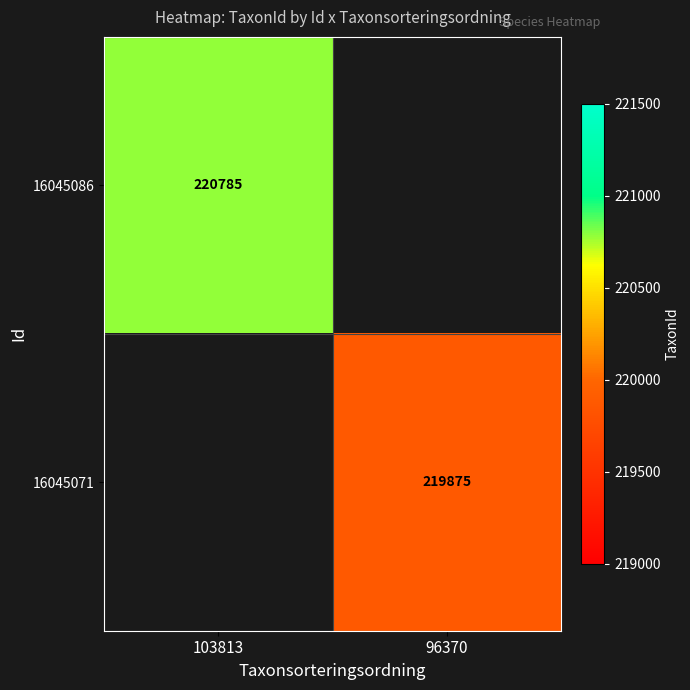

True or false: 16045086 has a value of 137314 at 103813.

False